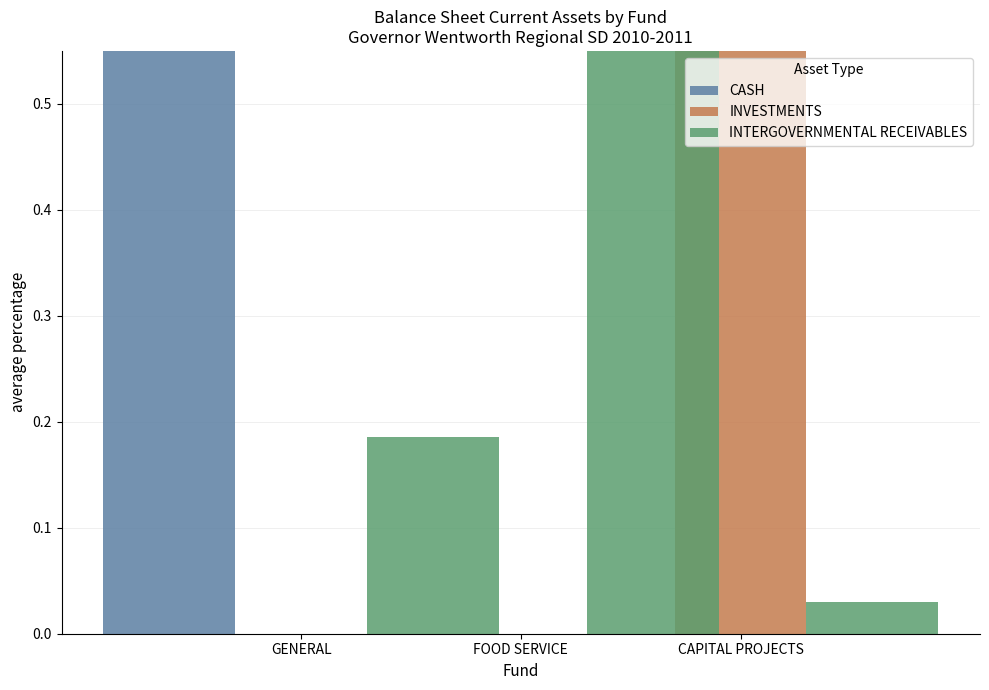

List the labels in order of CASH value, largest first.

GENERAL, FOOD SERVICE, CAPITAL PROJECTS